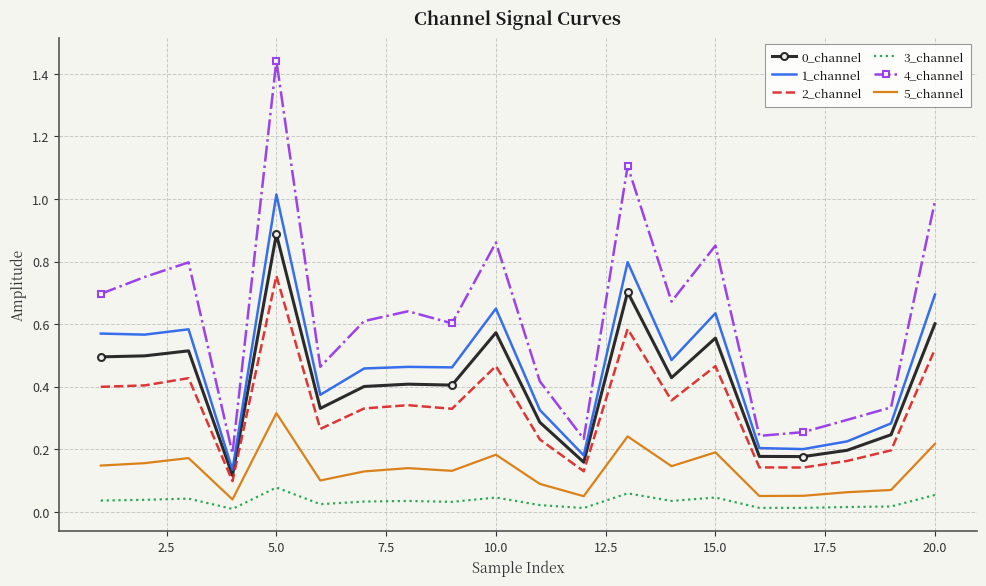

True or false: 4_channel and 2_channel cross at least once.

False